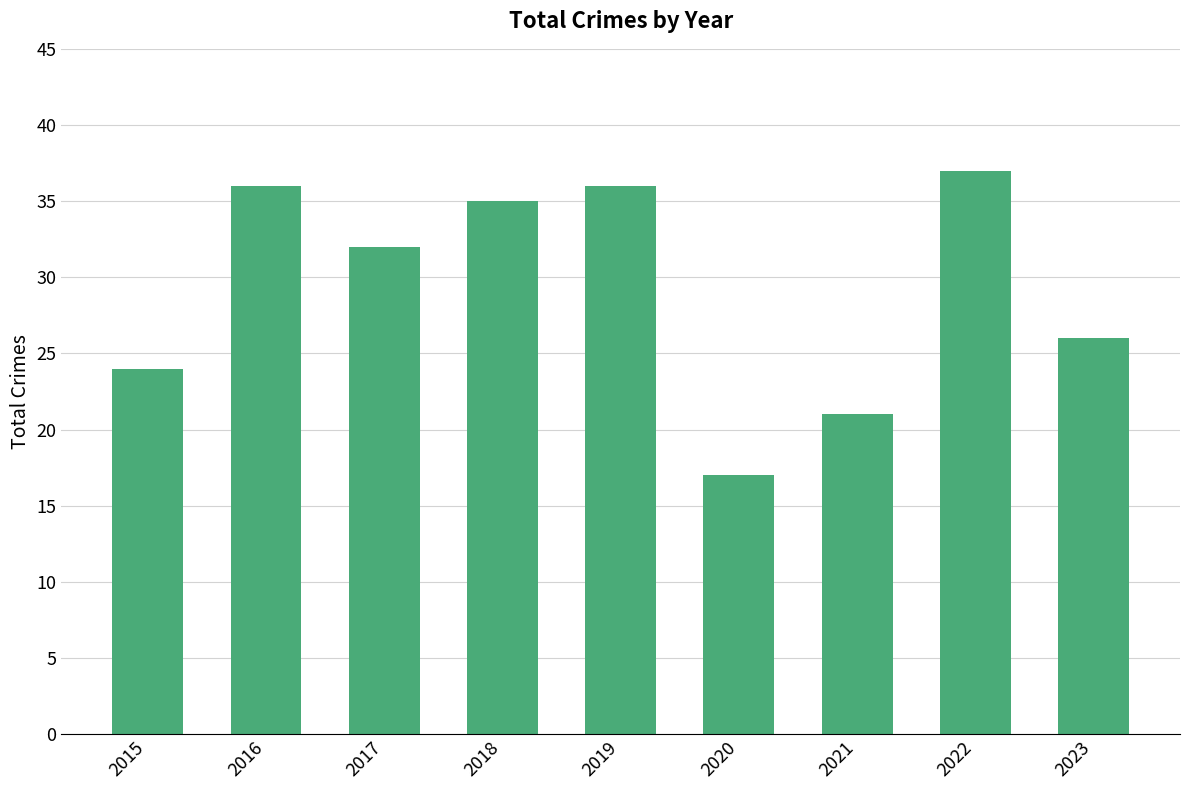

Does the chart contain any negative values?

No